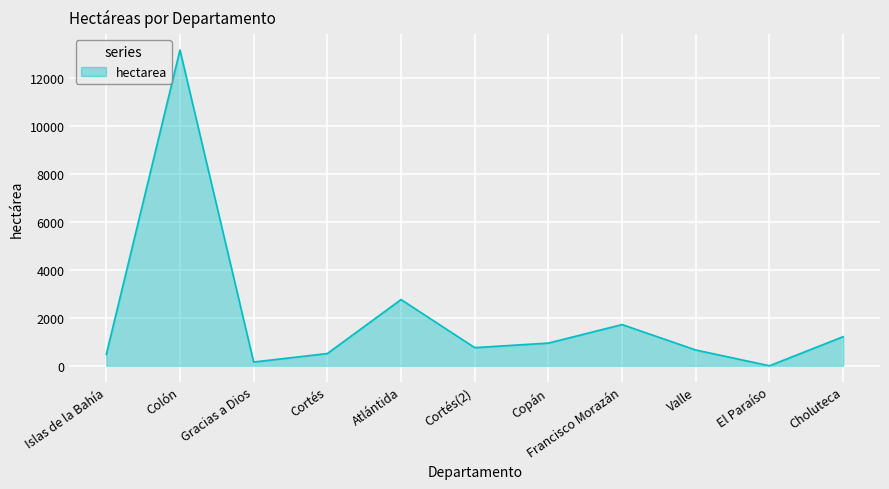

How many lines are shown in the chart?

1